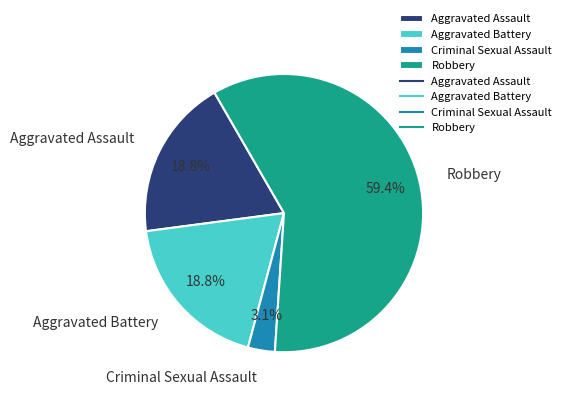

Is the sum of Robbery and Aggravated Battery greater than half?

Yes